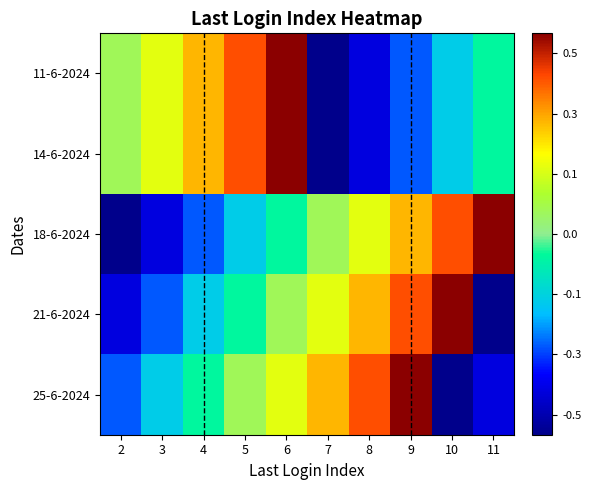

Count the number of data series in this chart.

5